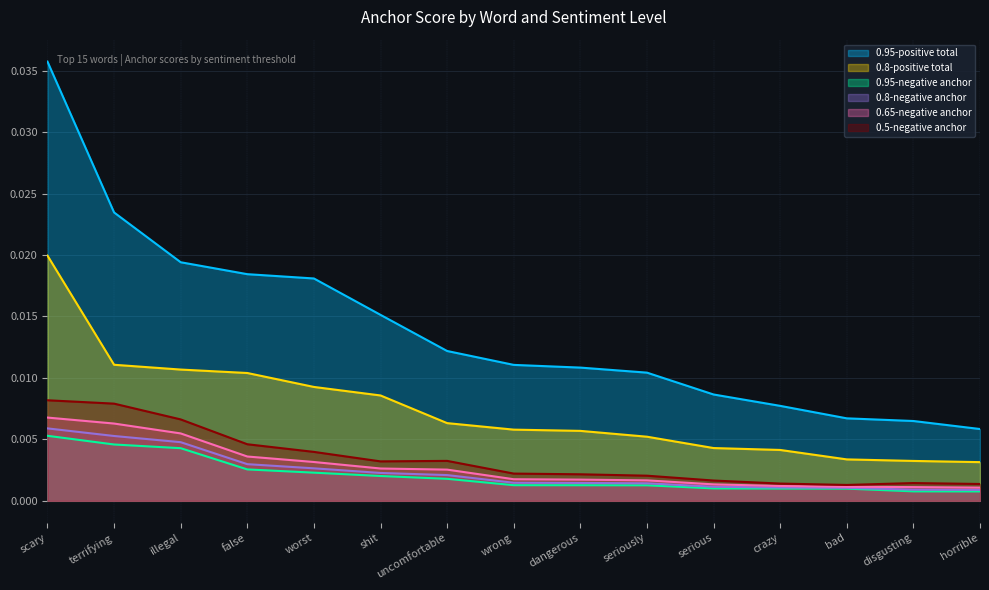

At which label does 0.95-positive total reach its peak?

scary